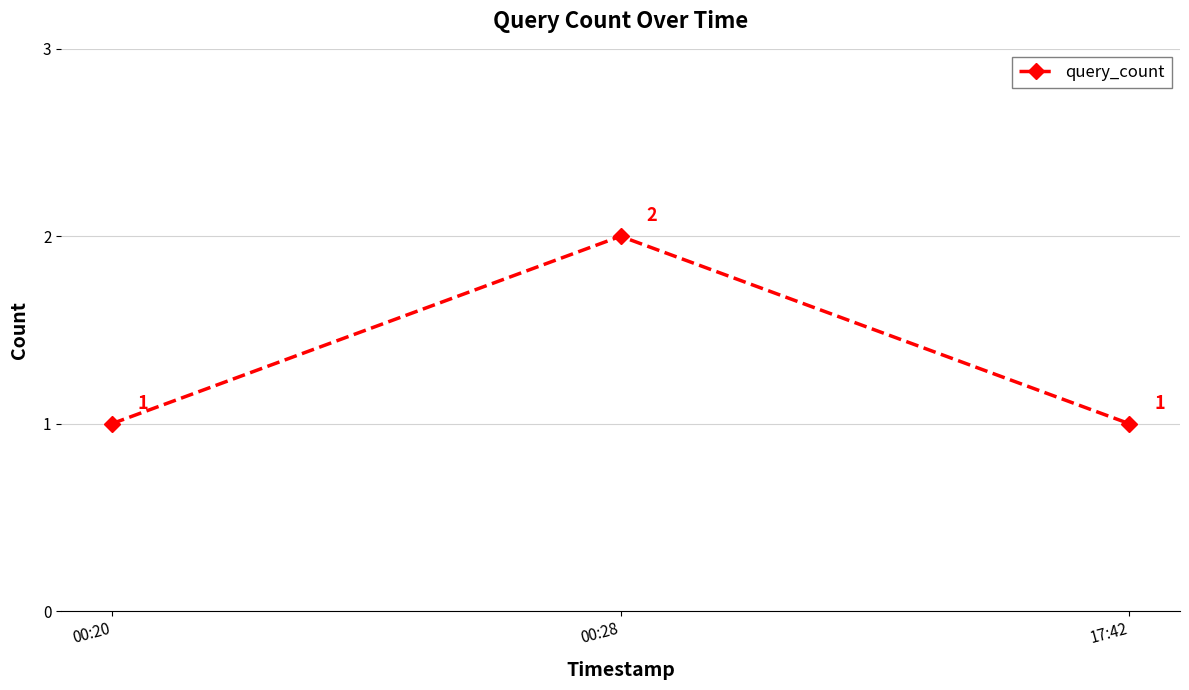

How many values are between 1 and 2?

3